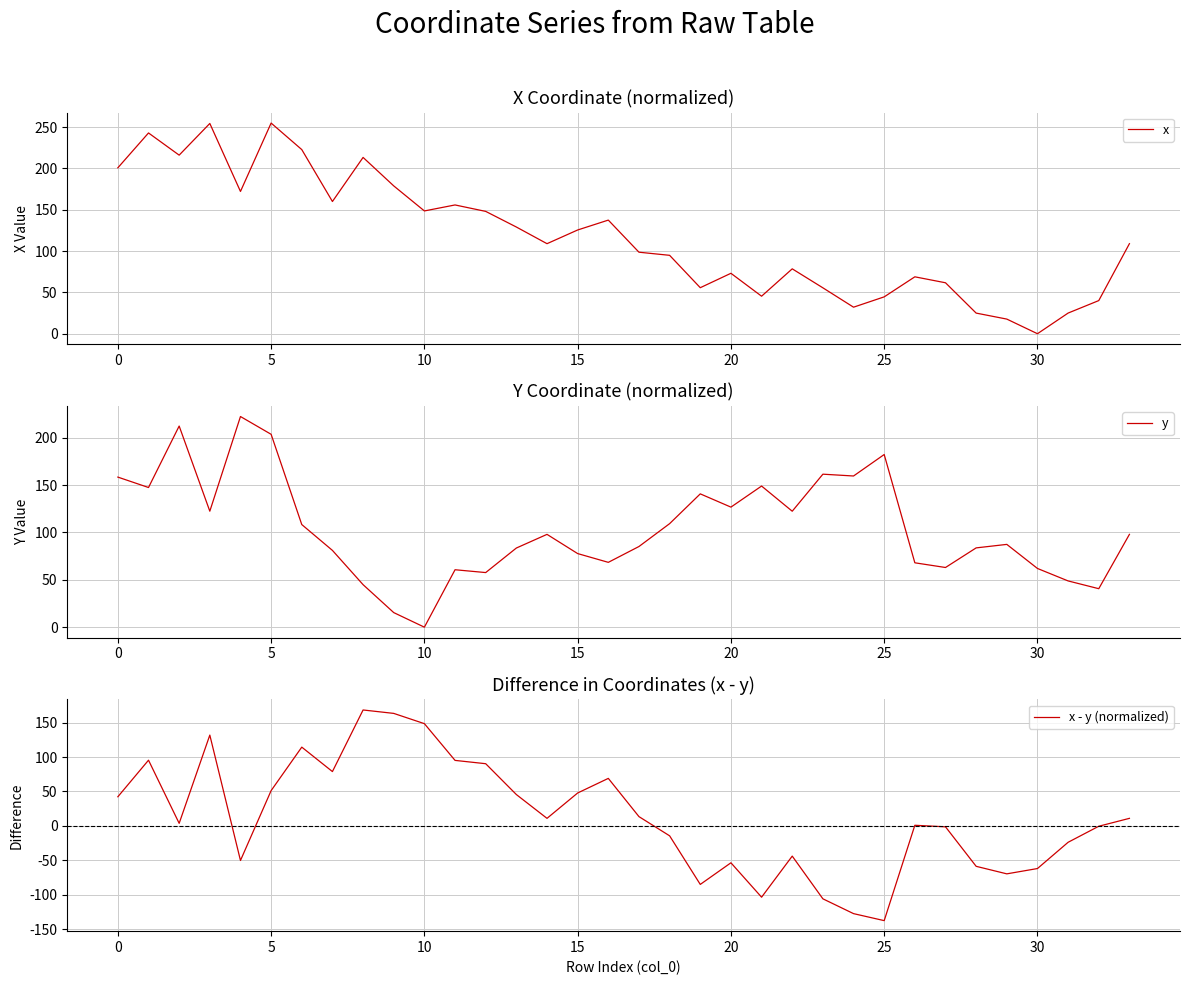

Rank the series by their maximum value, from lowest to highest.

x - y (normalized), y, x